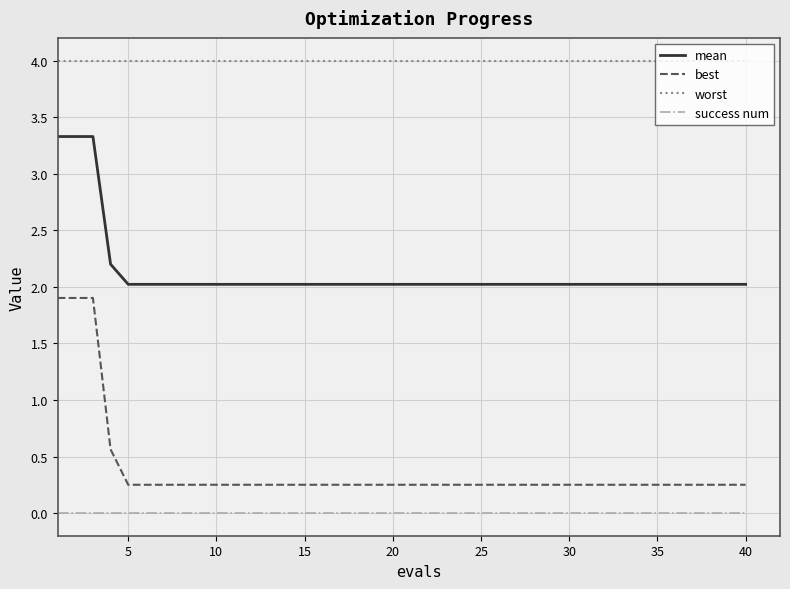

Which series has the largest total across all categories?

worst